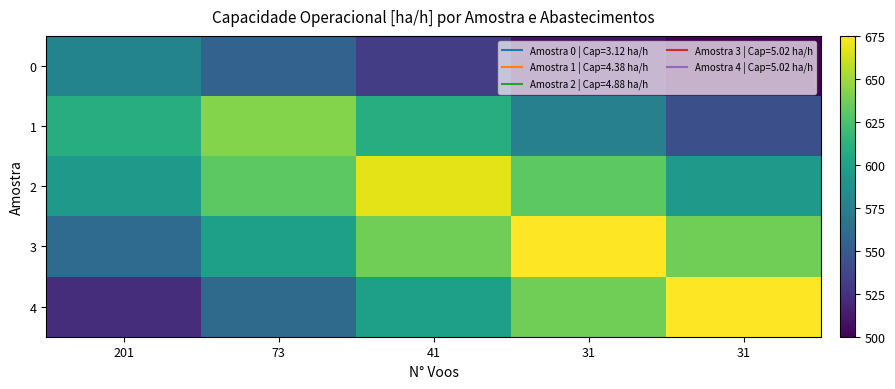

Reading left to right, what are all the values shown in this chart?

0: 201=578.7	73=555.1	41=531.5	31=507.9	31=500.0
1: 201=609.3	73=642.5	41=609.3	31=576.1	31=543.0
2: 201=593.8	73=630.8	41=667.7	31=630.8	31=593.8
3: 201=560.9	73=598.9	41=637.0	31=675.0	31=637.0
4: 201=522.8	73=560.8	41=598.9	31=636.9	31=674.9